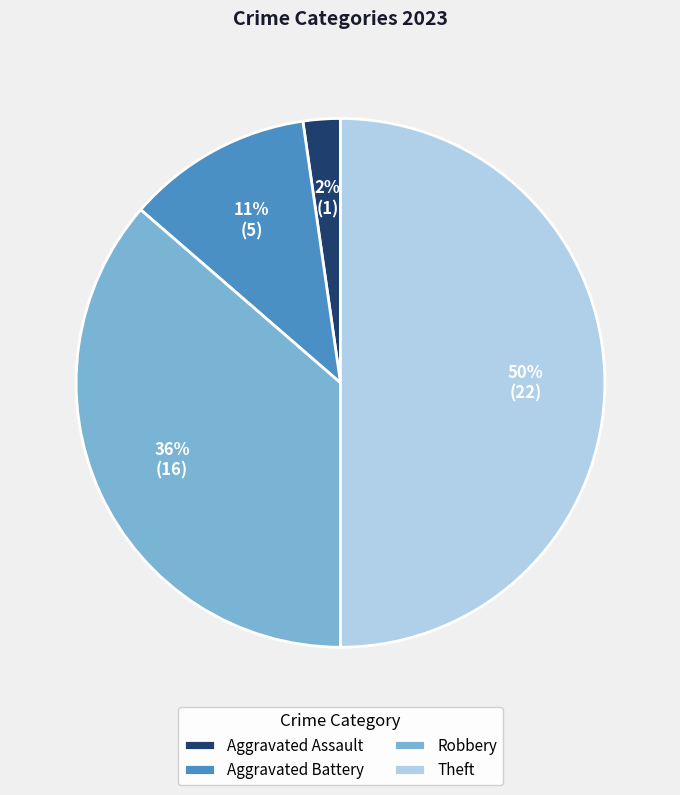

To the nearest percent, what is the difference between the largest and smallest slice percentages?

48%